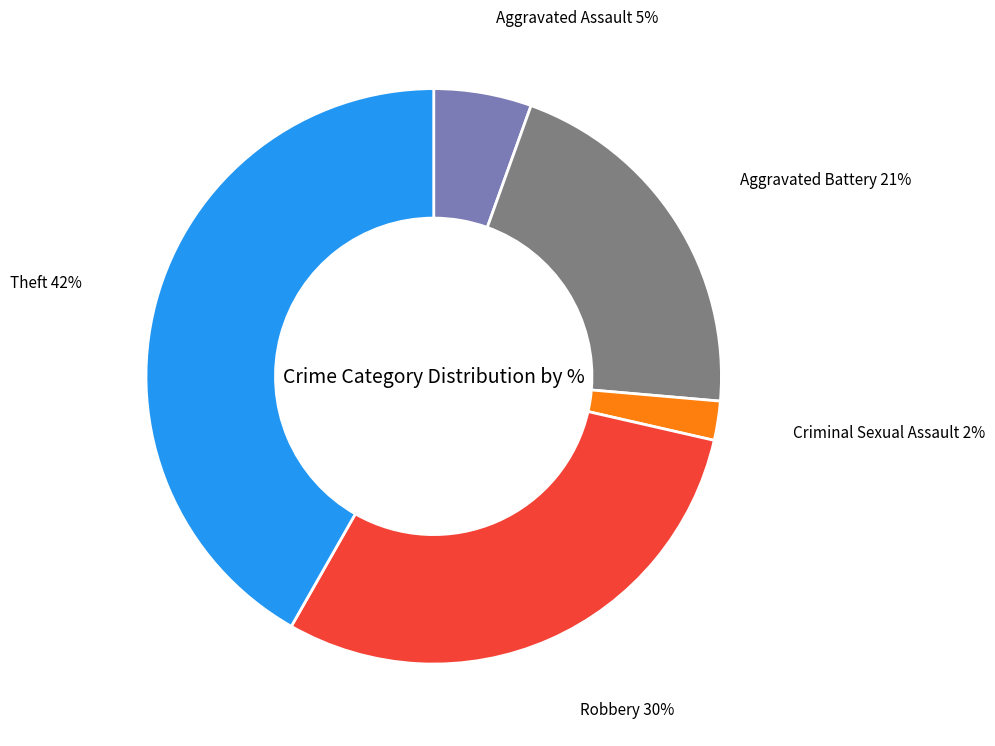

To the nearest percent, what is the difference between the largest and smallest slice percentages?

40%